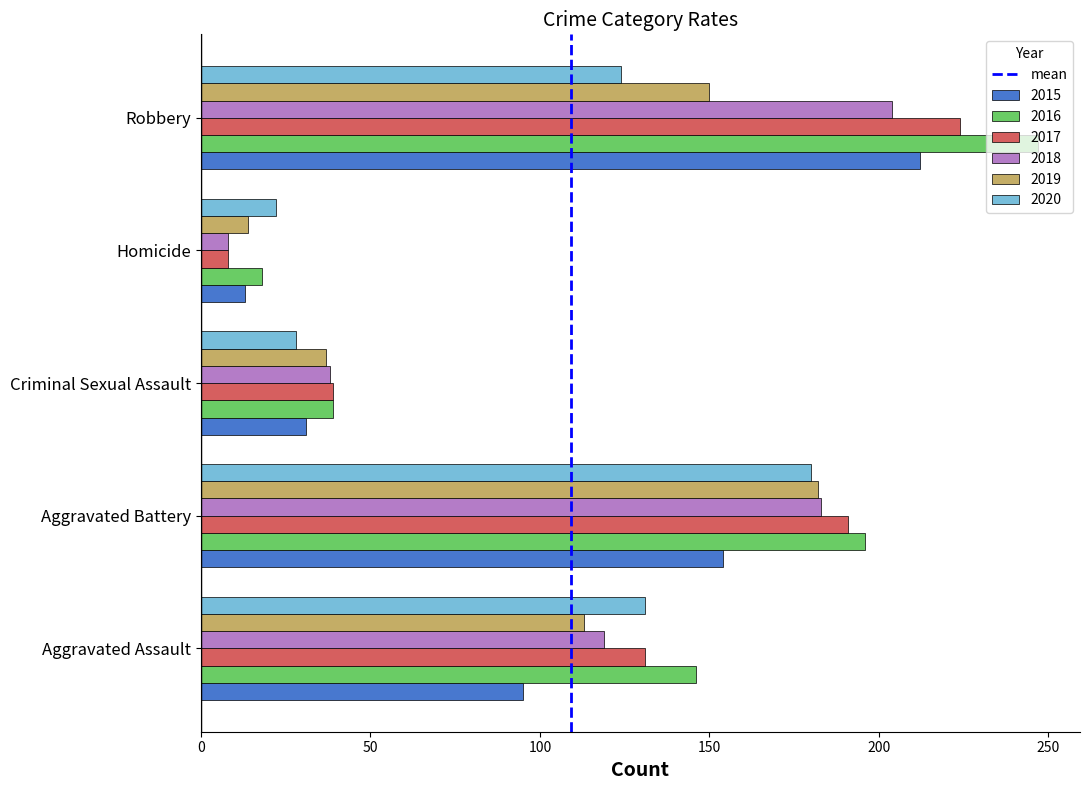

How many data points does each series have?

5